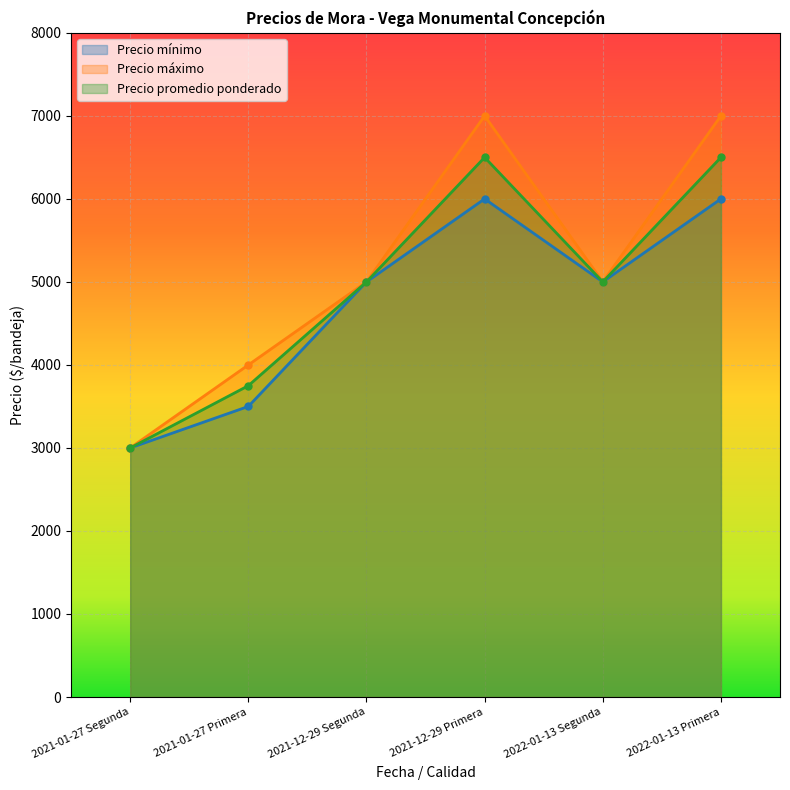

Reading left to right, extract all data points from this chart.

Precio mínimo: 2021-01-27 Segunda=3000	2021-01-27 Primera=3500	2021-12-29 Segunda=5000	2021-12-29 Primera=6000	2022-01-13 Segunda=5000	2022-01-13 Primera=6000
Precio máximo: 2021-01-27 Segunda=3000	2021-01-27 Primera=4000	2021-12-29 Segunda=5000	2021-12-29 Primera=7000	2022-01-13 Segunda=5000	2022-01-13 Primera=7000
Precio promedio ponderado: 2021-01-27 Segunda=3000	2021-01-27 Primera=3750	2021-12-29 Segunda=5000	2021-12-29 Primera=6500	2022-01-13 Segunda=5000	2022-01-13 Primera=6500